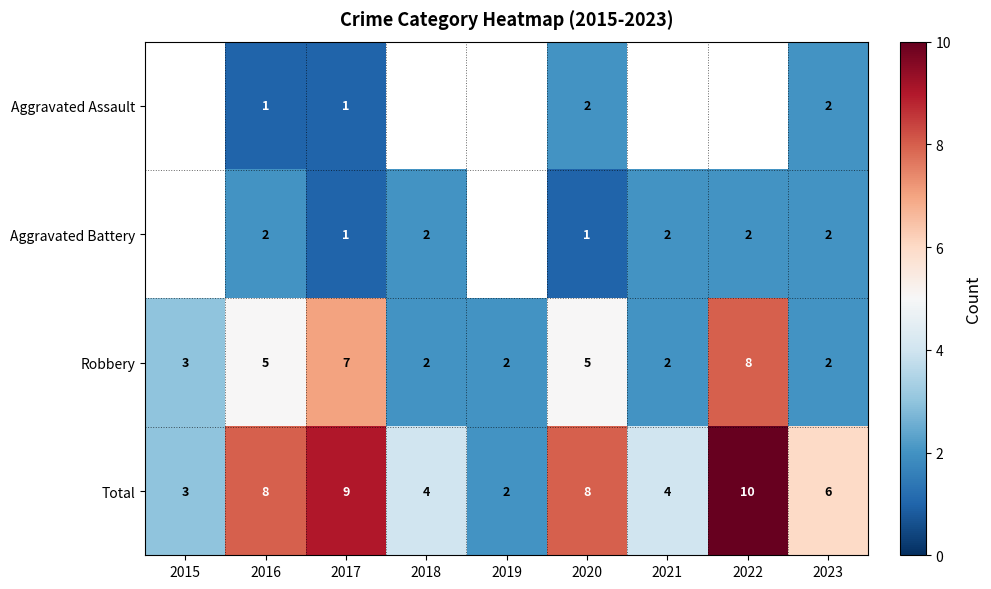

At 2020, list the series in order from smallest to largest.

Aggravated Battery, Aggravated Assault, Robbery, Total